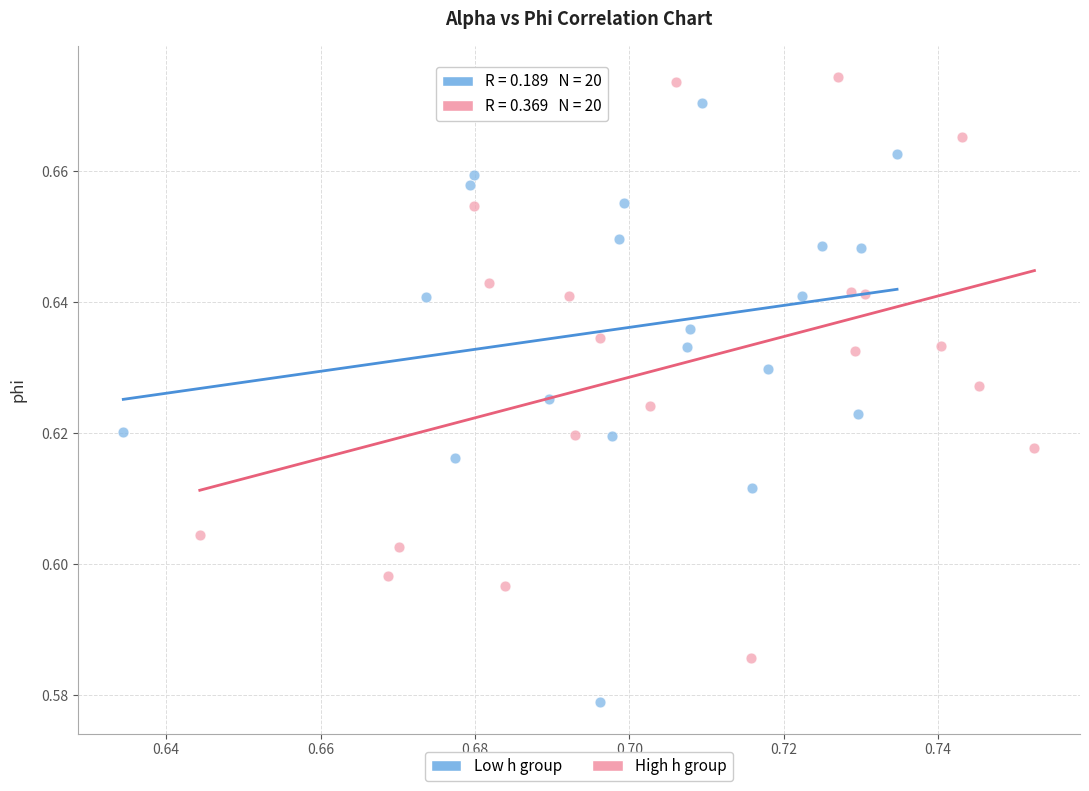

What are all the series names shown in the legend?

Low h group, High h group